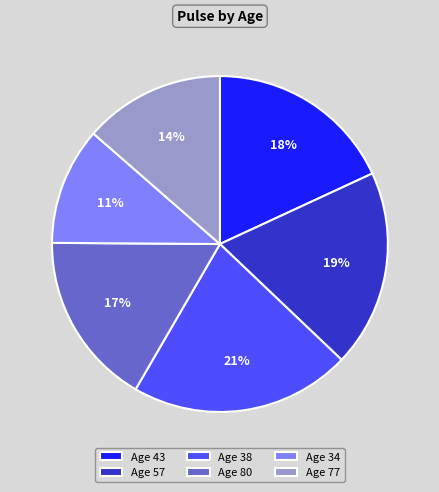

To the nearest percent, what is the difference between the largest and smallest slice percentages?

10%